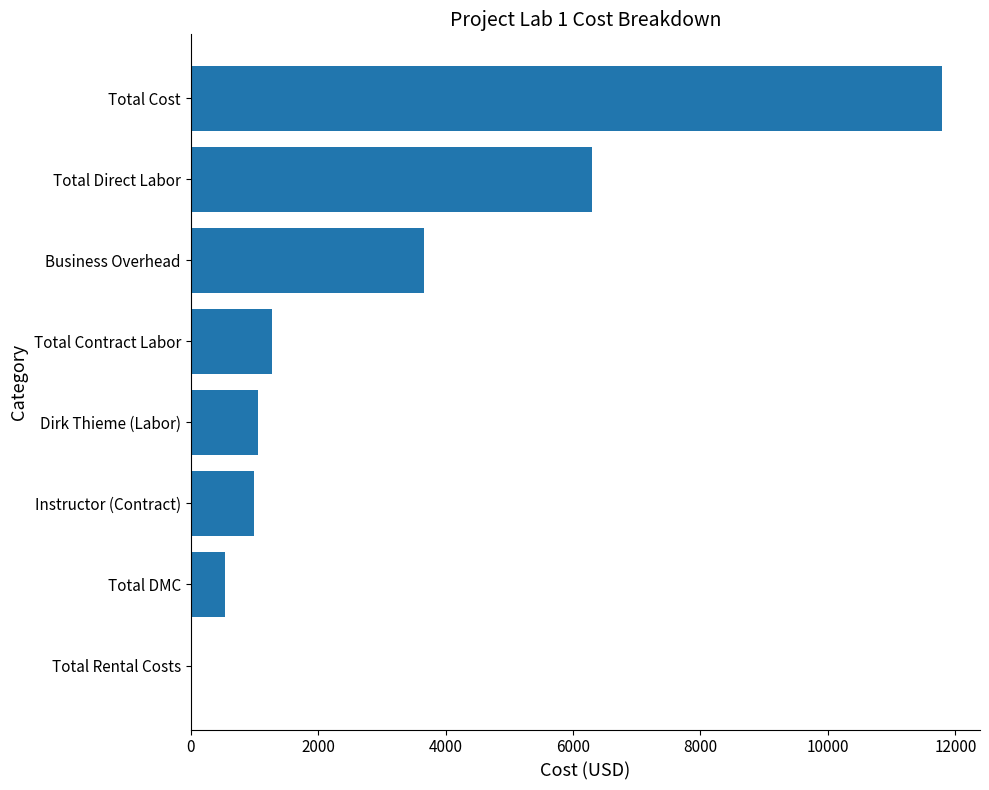

At which category does the chart reach its peak across all series?

Total Cost